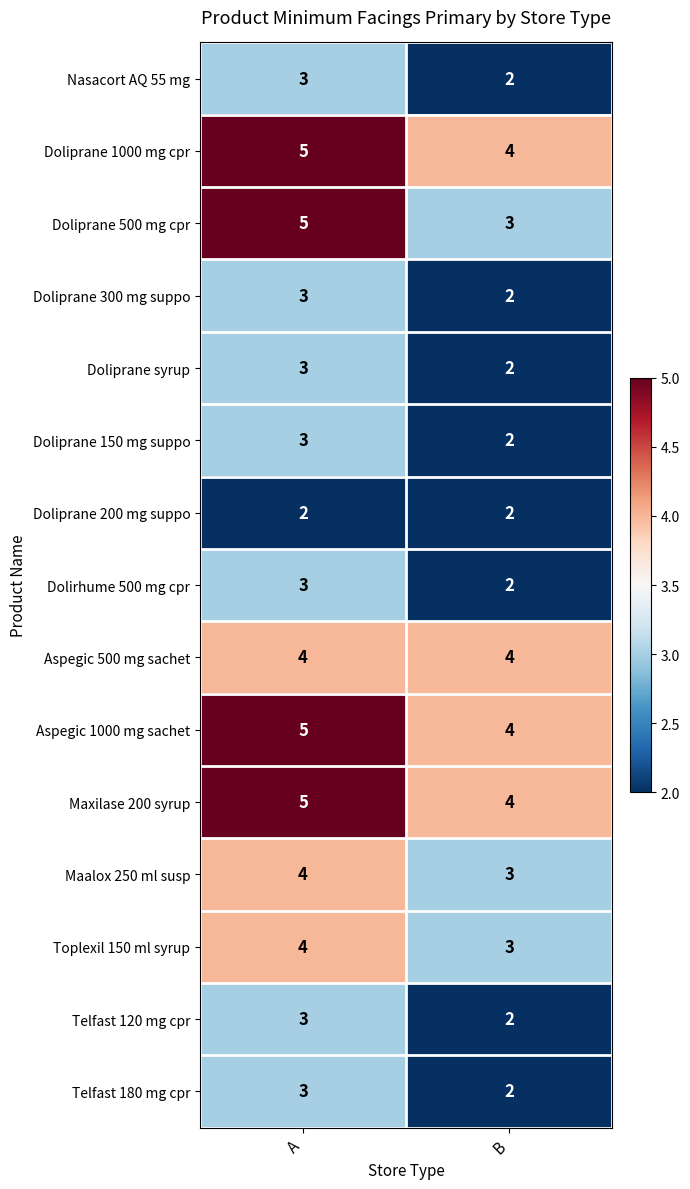

Where is Doliprane 1000 mg cpr nearest to the value 4?

B